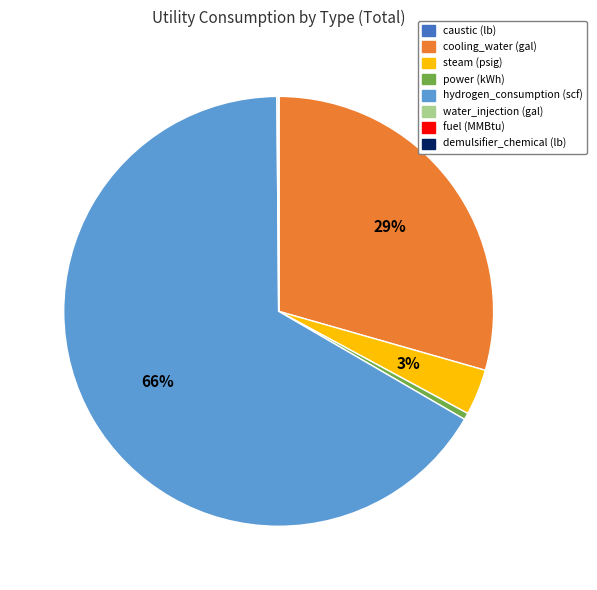

Is it true that power (kWh) is 0% of the pie?

True